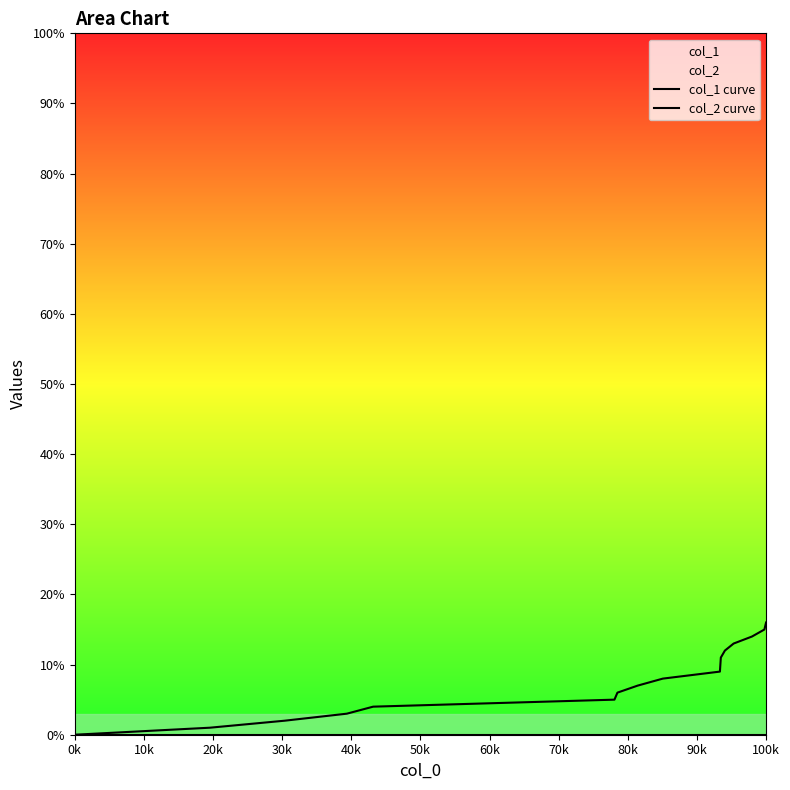

What is the difference between the highest and lowest values at 80k?

8